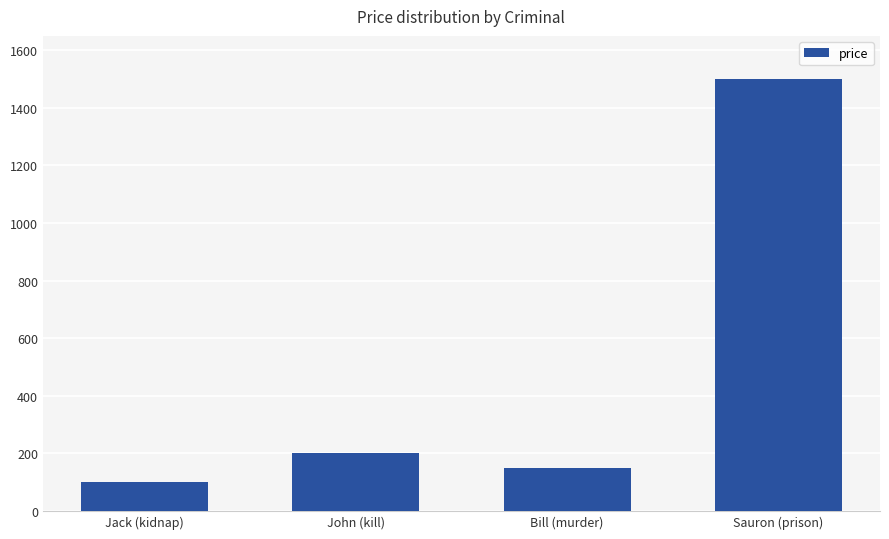

At which category does the chart reach its minimum across all series?

Jack (kidnap)